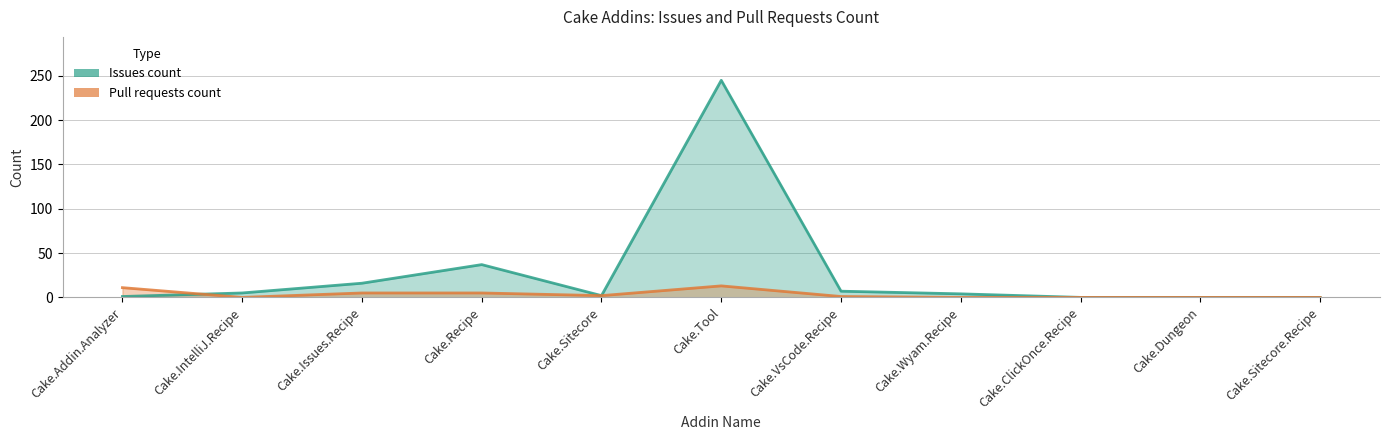

How many lines are shown in the chart?

2